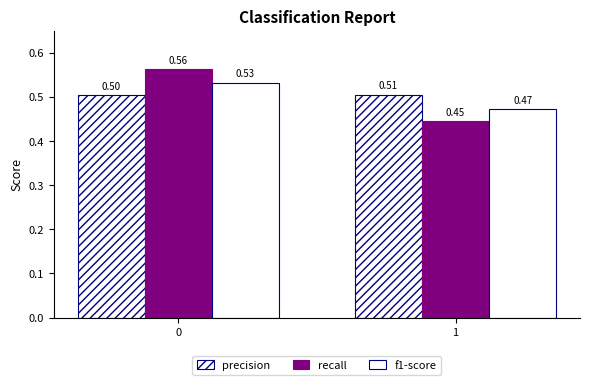

Which has a higher value, 1 or 0?

1